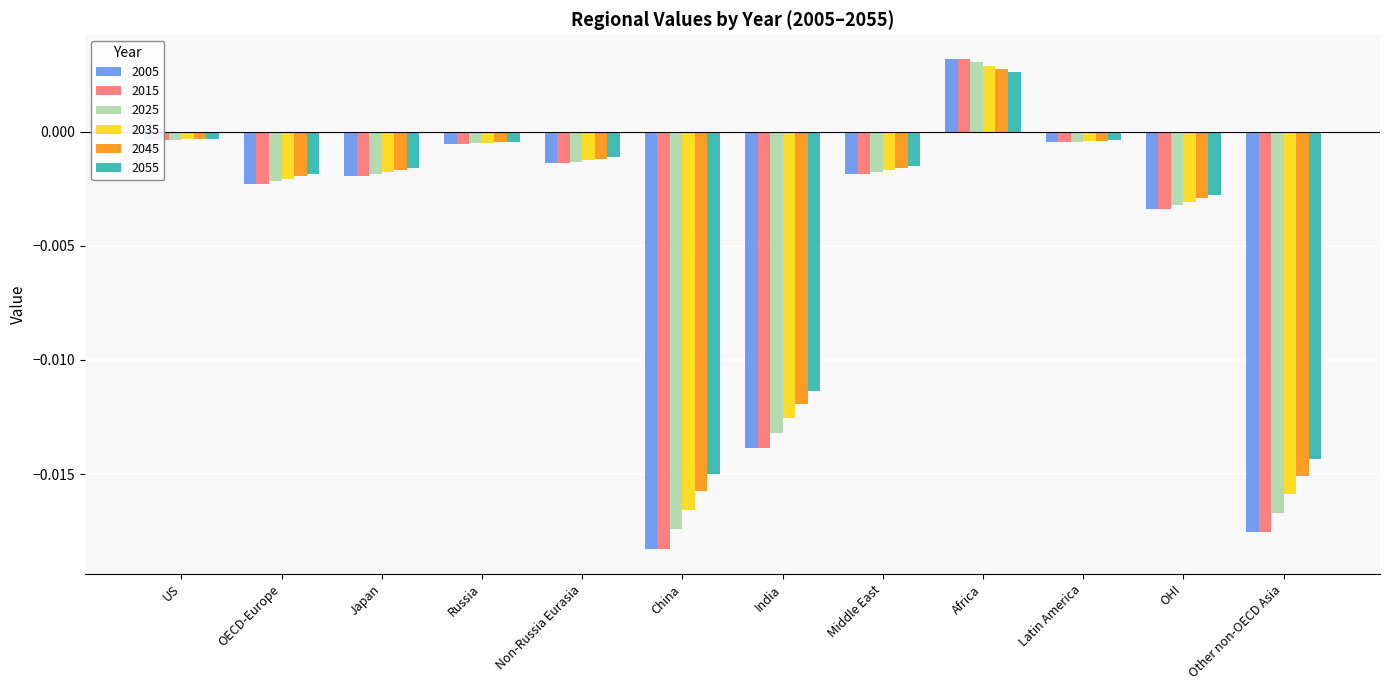

What is the sum of all 2015 values?

-0.1